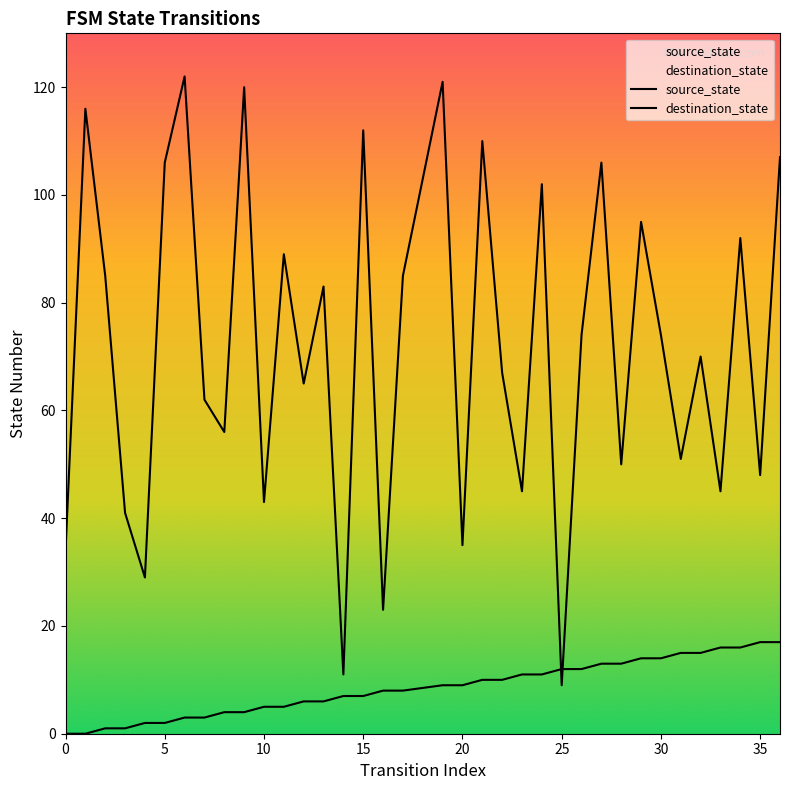

Reading left to right, transcribe all the data shown in this chart.

source_state: 0	0	1	1	2	2	3	3	4	4	5	5	6	6	7	7	8	8	9	9	10	10	11	11	12	12	13	13	14	14	15	15	16	16	17	17
destination_state: 34	116	85	41	29	106	122	62	56	120	43	89	65	83	11	112	23	85	121	35	110	67	45	102	9	74	106	50	95	74	51	70	45	92	48	107